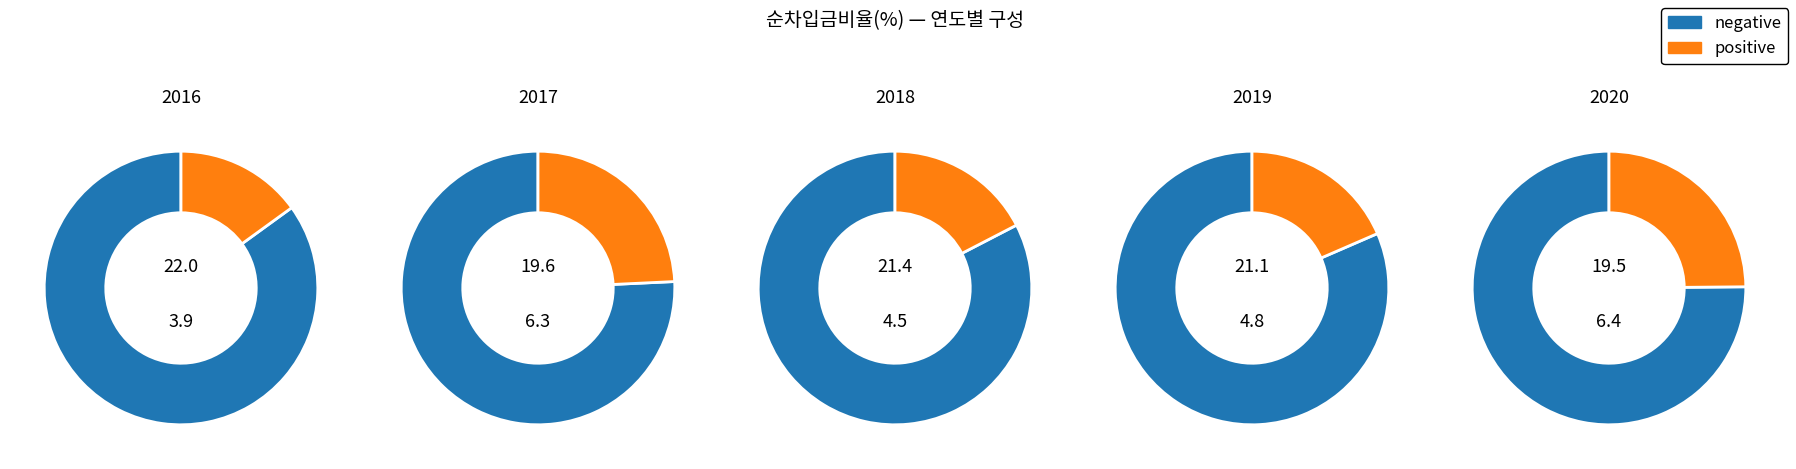

Between 2016 and 2018, which is larger?

2018